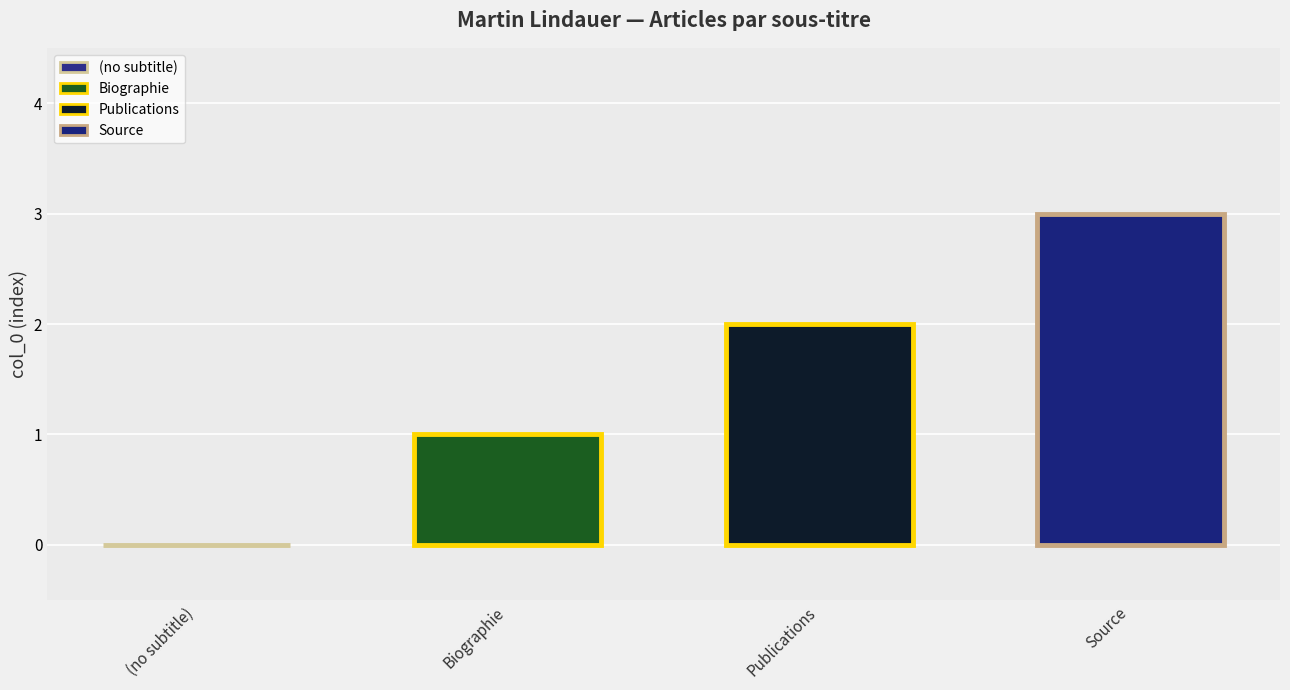

Does the chart contain any negative values?

No